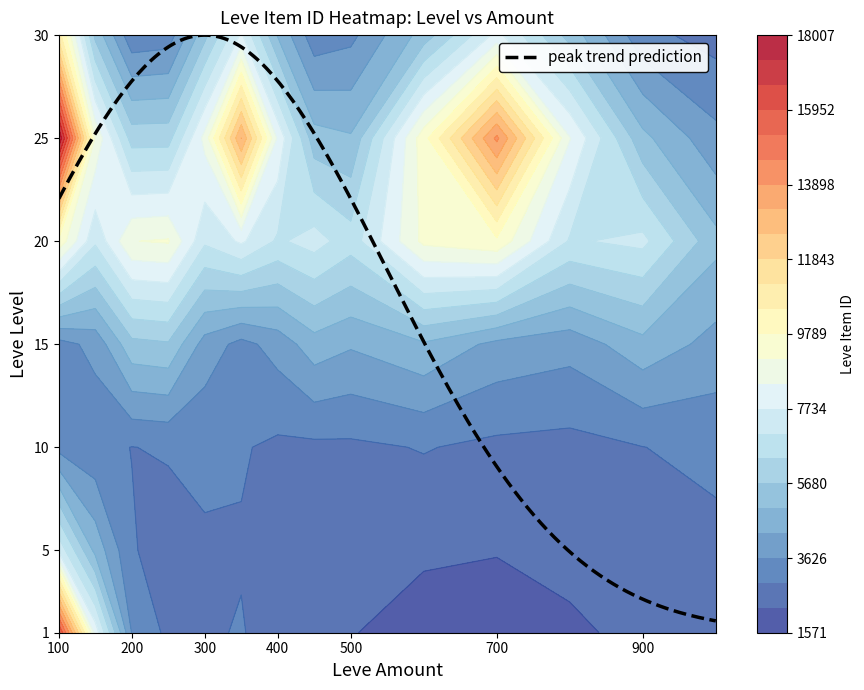

The value of 1 at 144 is 4175. True or false?

False